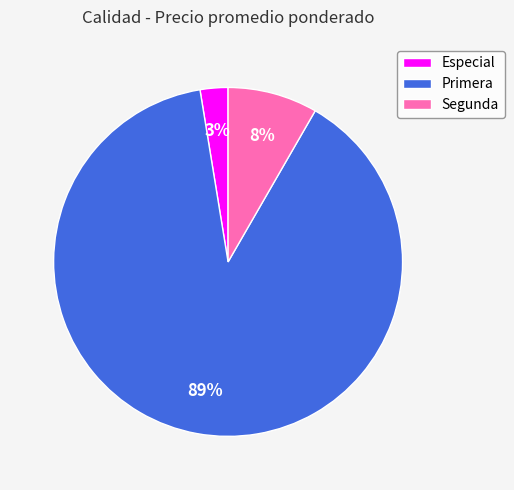

Is it true that Primera is 21% of the pie?

False